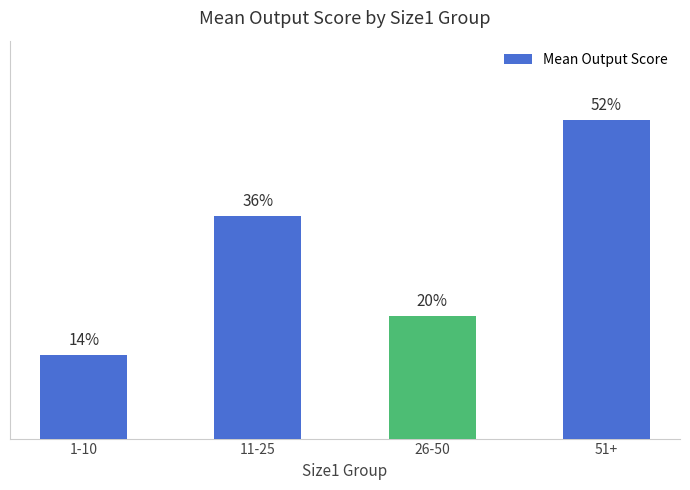

The value at 1-10 is 0.1. True or false?

True